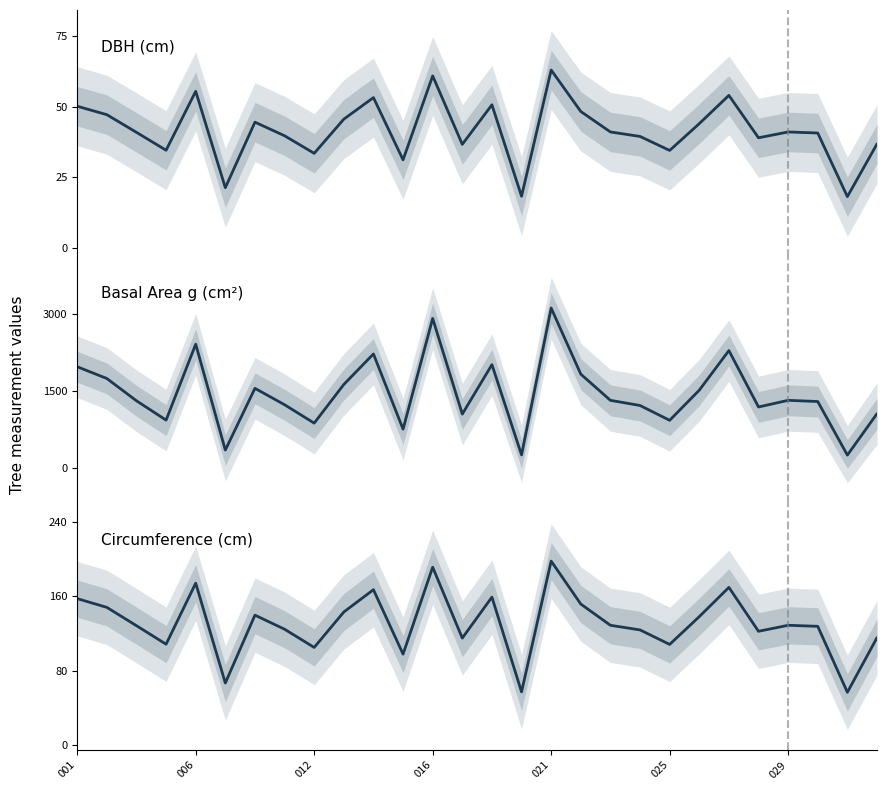

Rank the categories by DBH (cm) value from lowest to highest.

26, 15, 025, 11, 8, 20, 016, 13, 27, 23, 19, 7, 25, 012, 18, 24, 21, 029, 9, 006, 17, 001, 14, 10, 22, 021, 12, 16